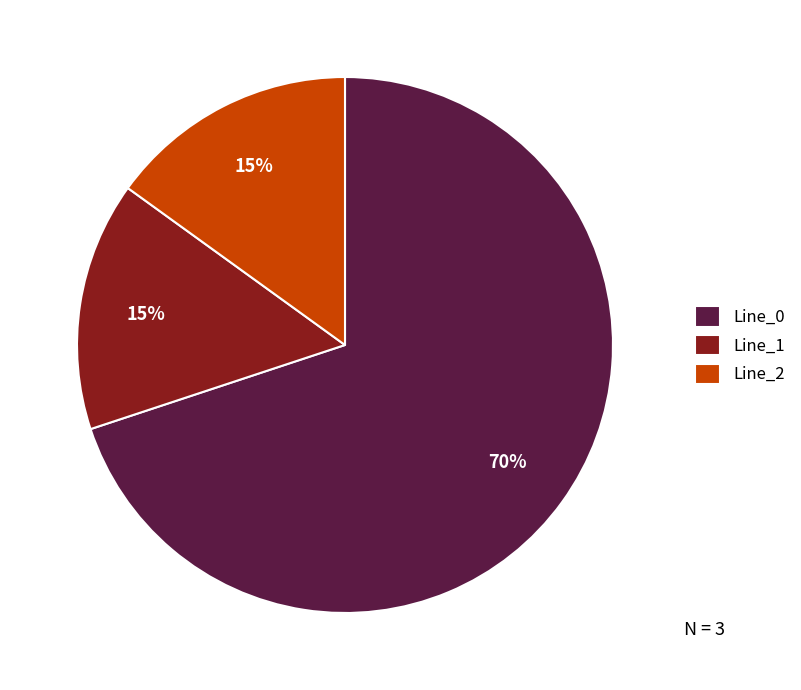

To the nearest percent, what is the combined percentage of Line_1 and Line_2?

30%